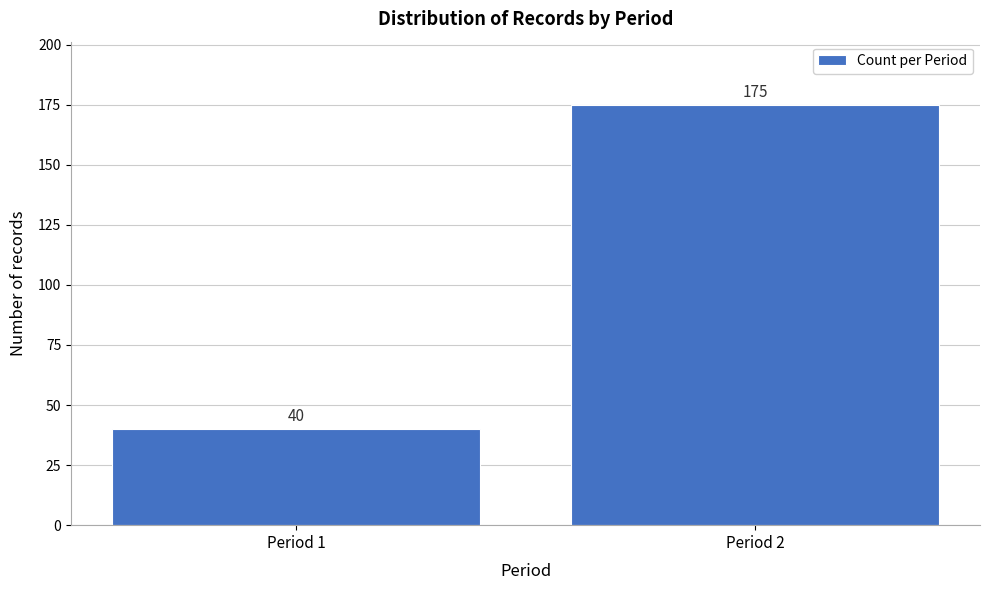

Reading left to right, extract all data points from this chart.

40	175